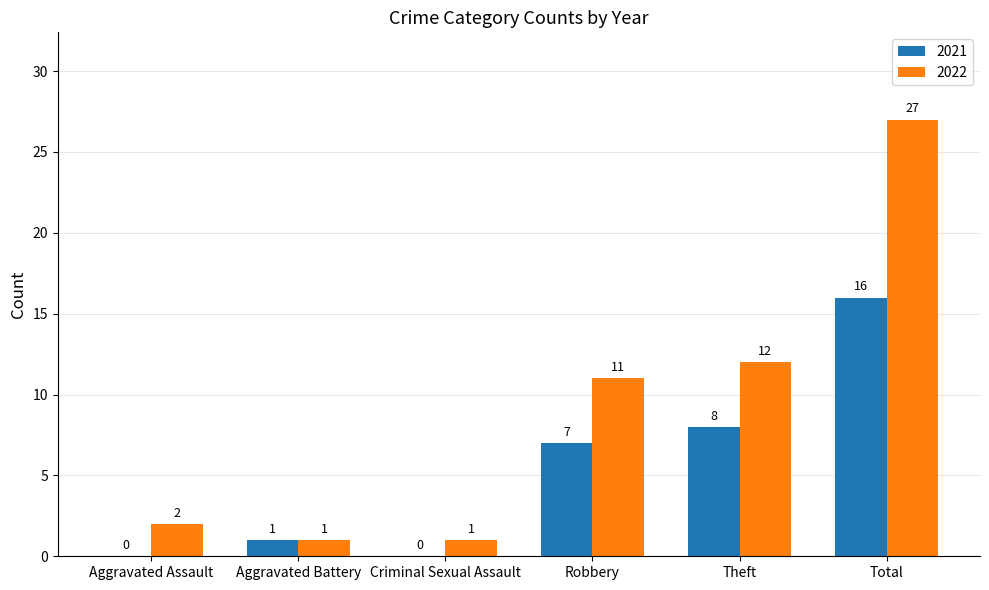

How many groups of bars are there?

6